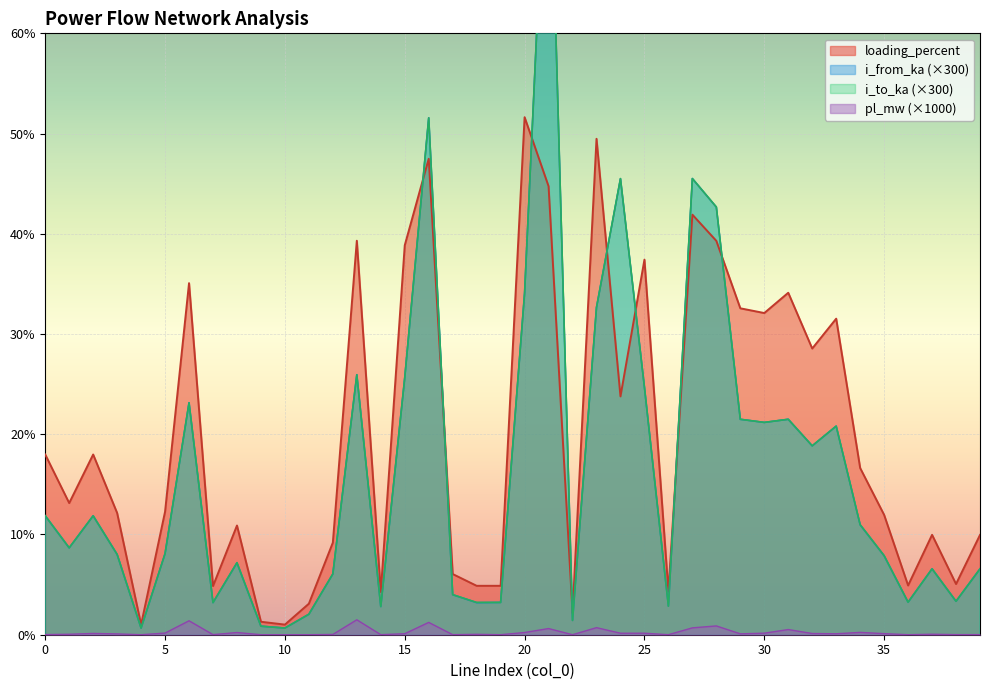

How many times do i_from_ka and loading_percent cross each other?

8